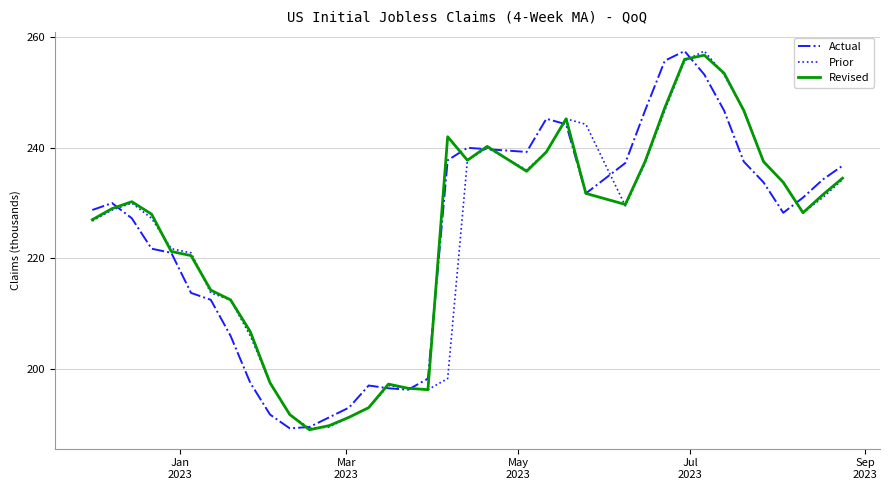

What is the maximum value shown in the chart?

257.5